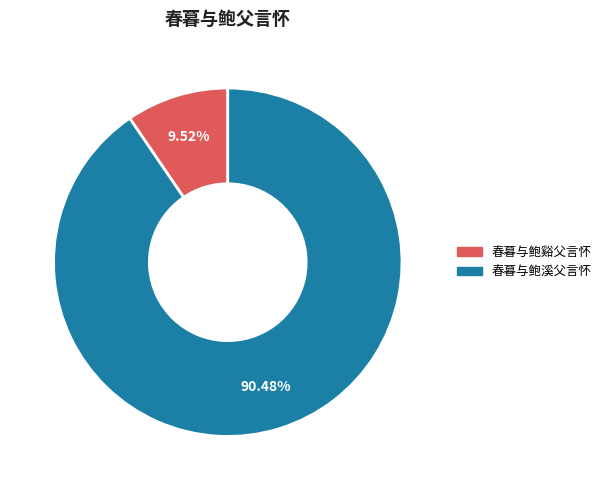

Is it true that 春暮与鲍溪父言怀 is 90% of the pie?

True